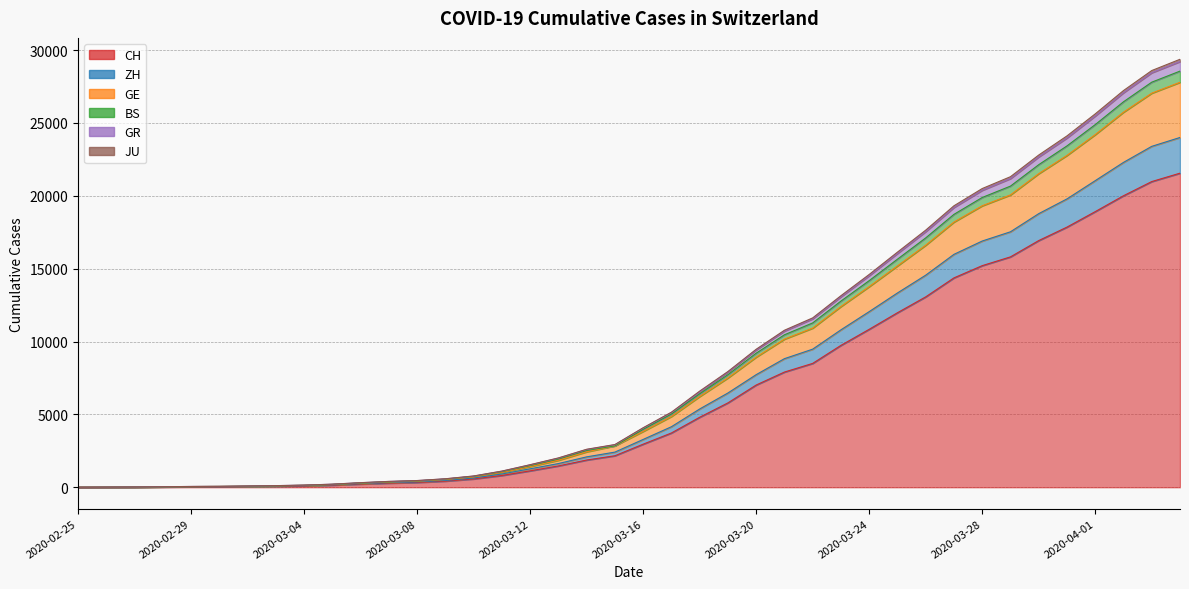

Is it true that CH equals 13064 at 2020-03-26?

True